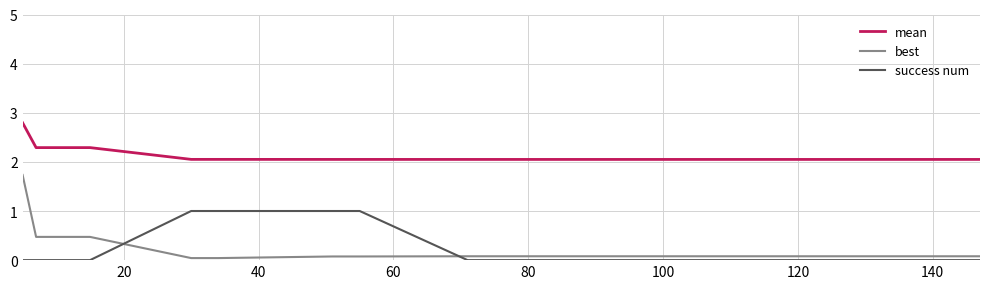

List the series in order of their peak value, highest first.

mean, best, success num